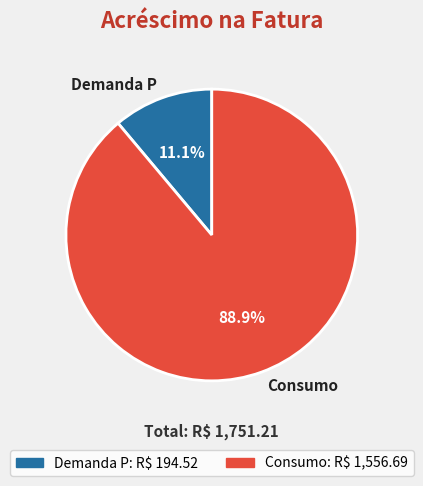

Does any single category account for the majority?

Yes